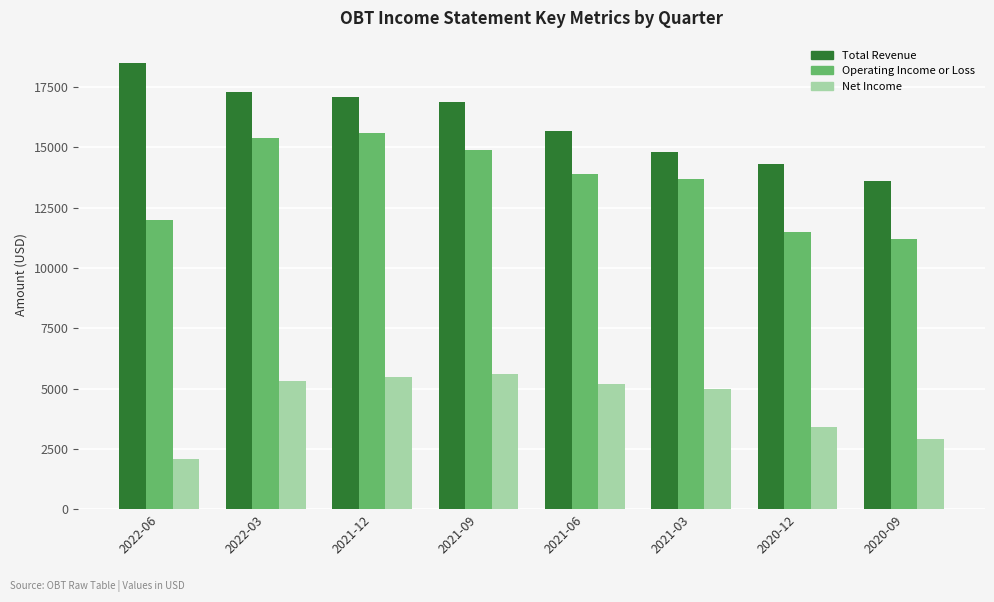

At which label does Total Revenue first exceed 16900?

2022-06